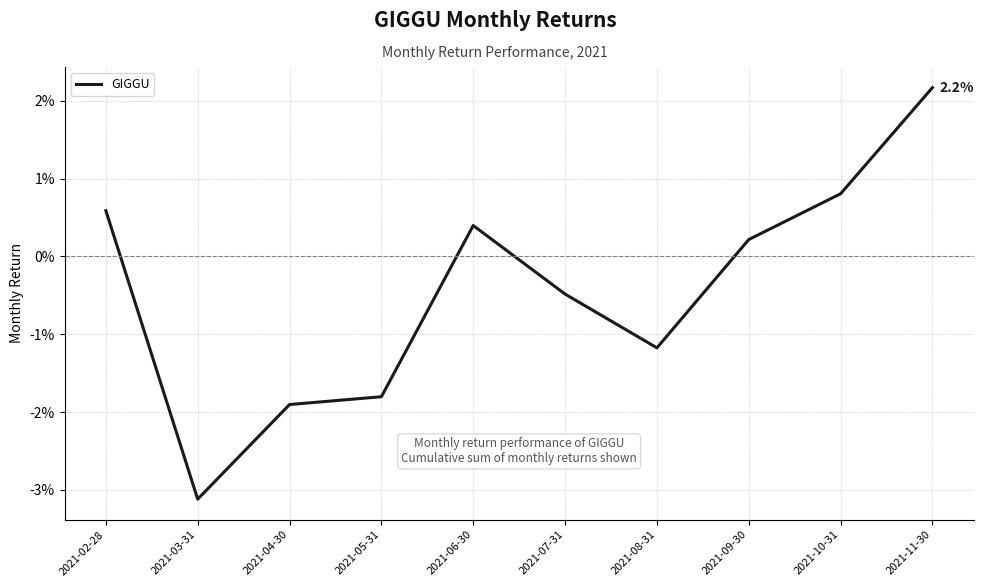

Reading left to right, what are all the values shown in this chart?

0.6	-3.1	-1.9	-1.8	0.4	-0.5	-1.2	0.2	0.8	2.2